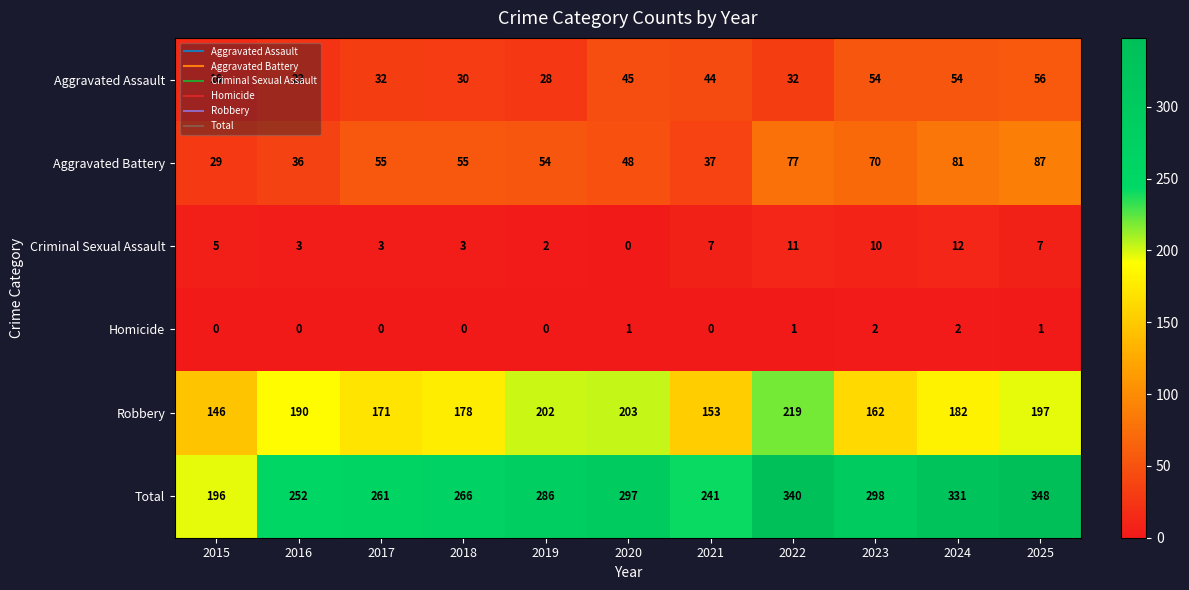

Which label corresponds to the largest value in the chart?

2025